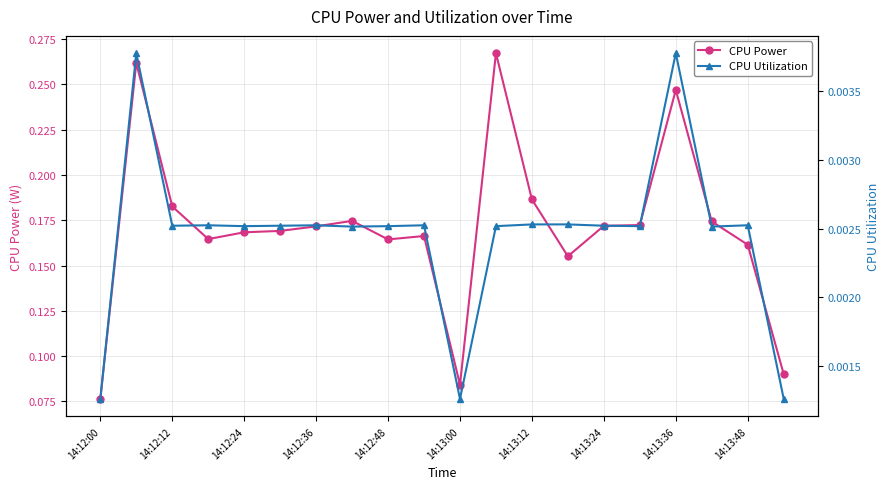

Reading left to right, extract all data points from this chart.

CPU Power: 0.1	0.3	0.2	0.2	0.2	0.2	0.2	0.2	0.2	0.2	0.1	0.3	0.2	0.2	0.2	0.2	0.2	0.2	0.2	0.1
CPU Utilization: 0.0	0.0	0.0	0.0	0.0	0.0	0.0	0.0	0.0	0.0	0.0	0.0	0.0	0.0	0.0	0.0	0.0	0.0	0.0	0.0